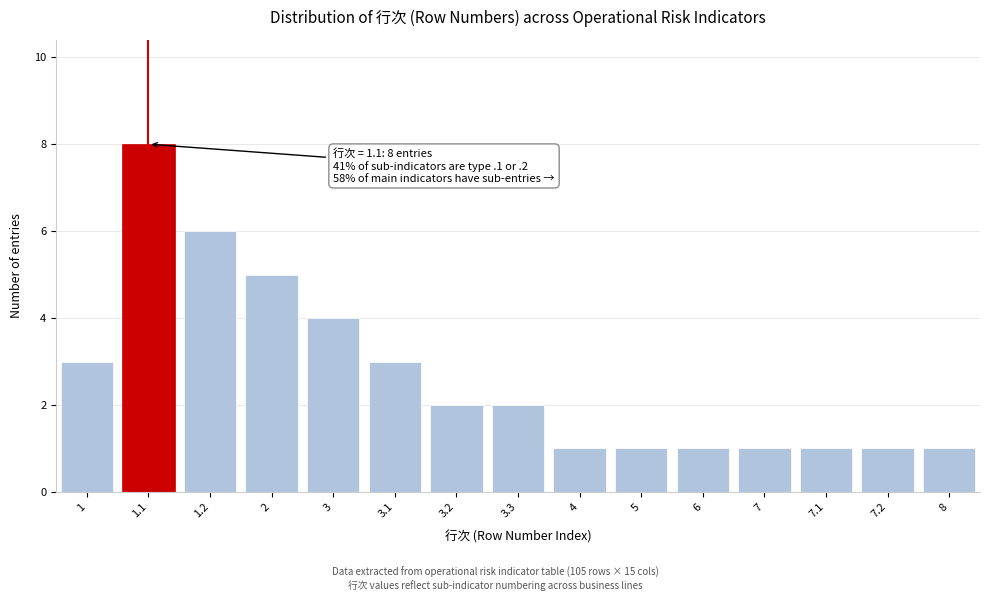

Reading left to right, extract all data points from this chart.

1=3	1.1=8	1.2=6	2=5	3=4	3.1=3	3.2=2	3.3=2	4=1	5=1	6=1	7=1	7.1=1	7.2=1	8=1